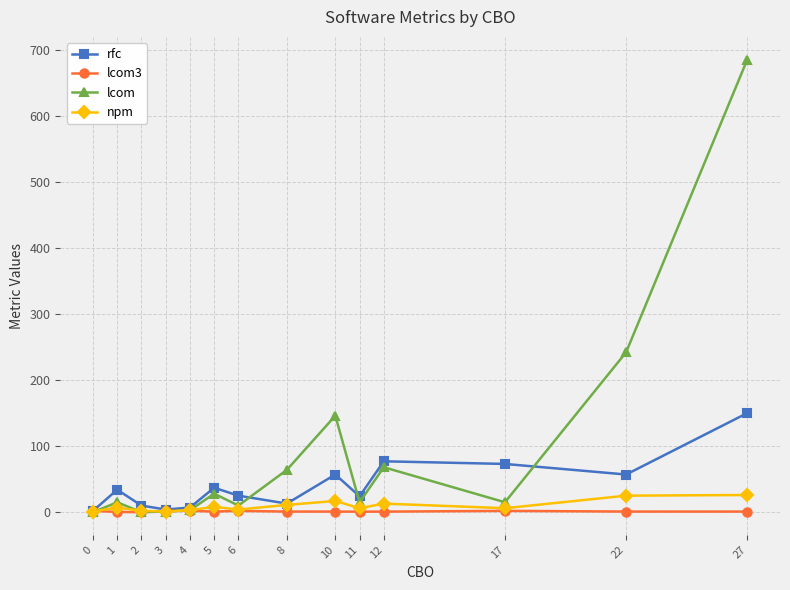

Which series ends up on top after the final intersection of lcom and lcom3?

lcom